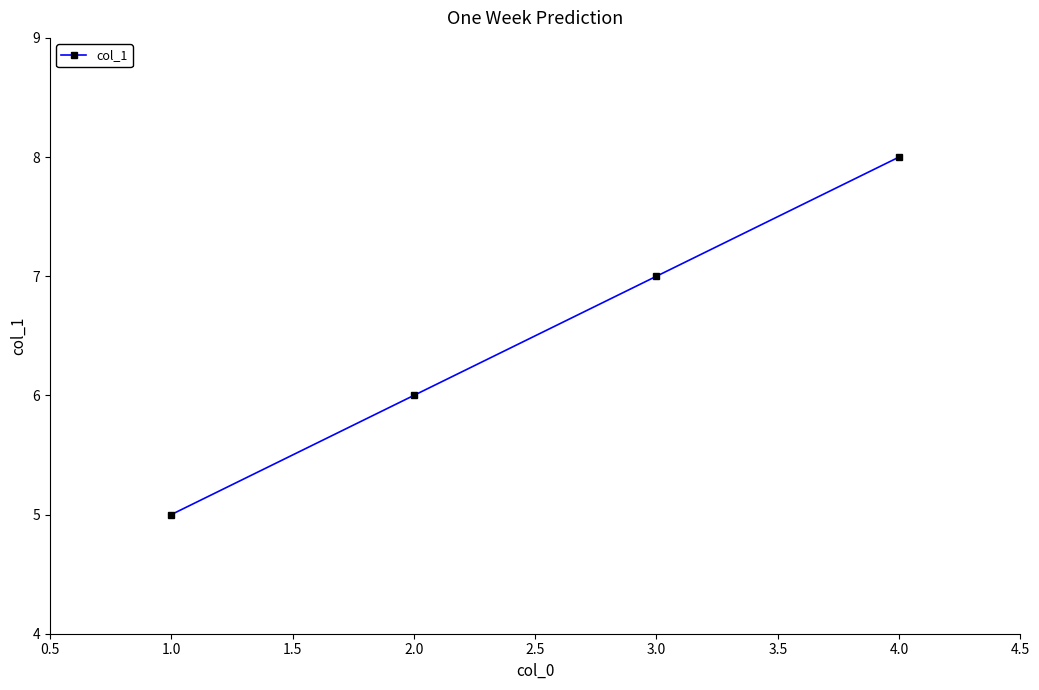

Which category has the lowest value across all series?

1.0